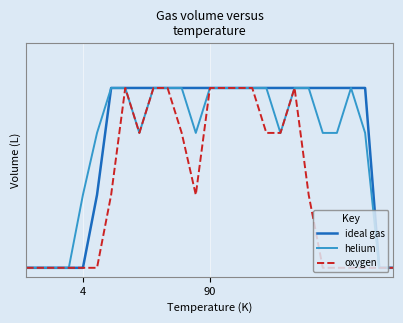

At how many categories does at least one series exceed 1?

20